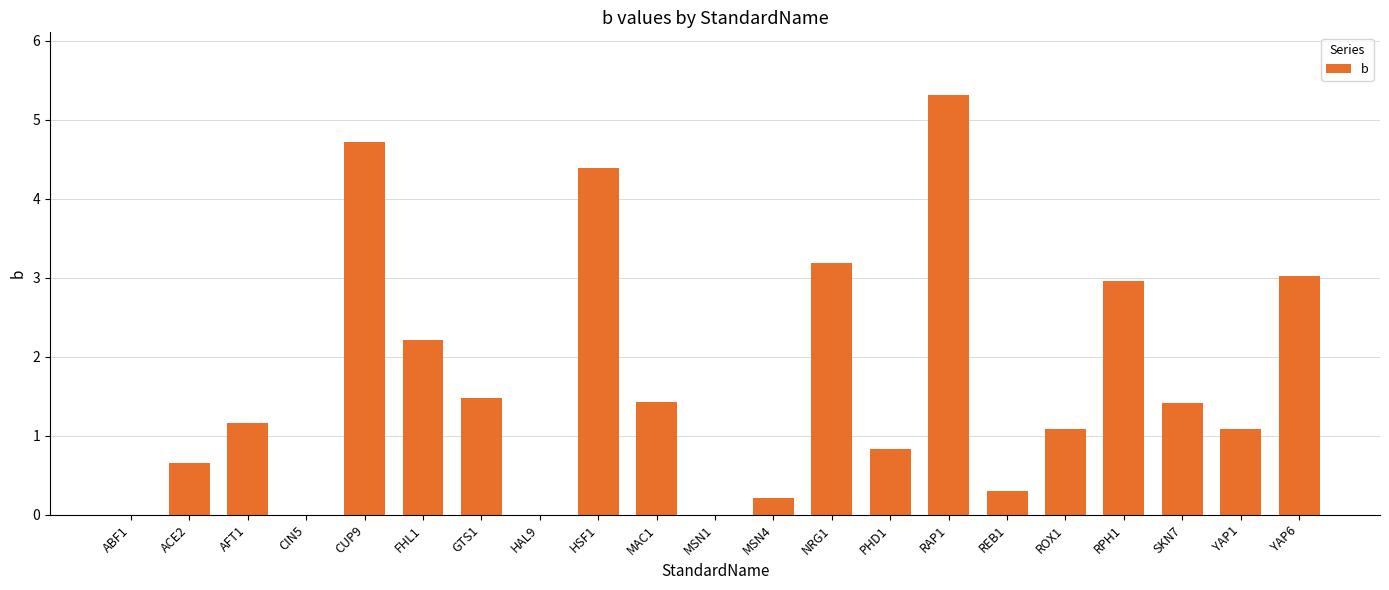

What is the sum of the values at CIN5 and CUP9?

4.7